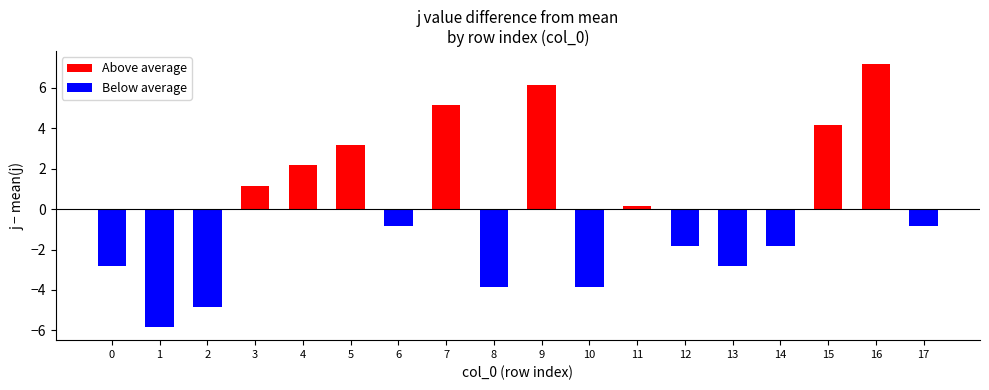

Is the value of col_0 at 0 greater than the value of j at 4?

No